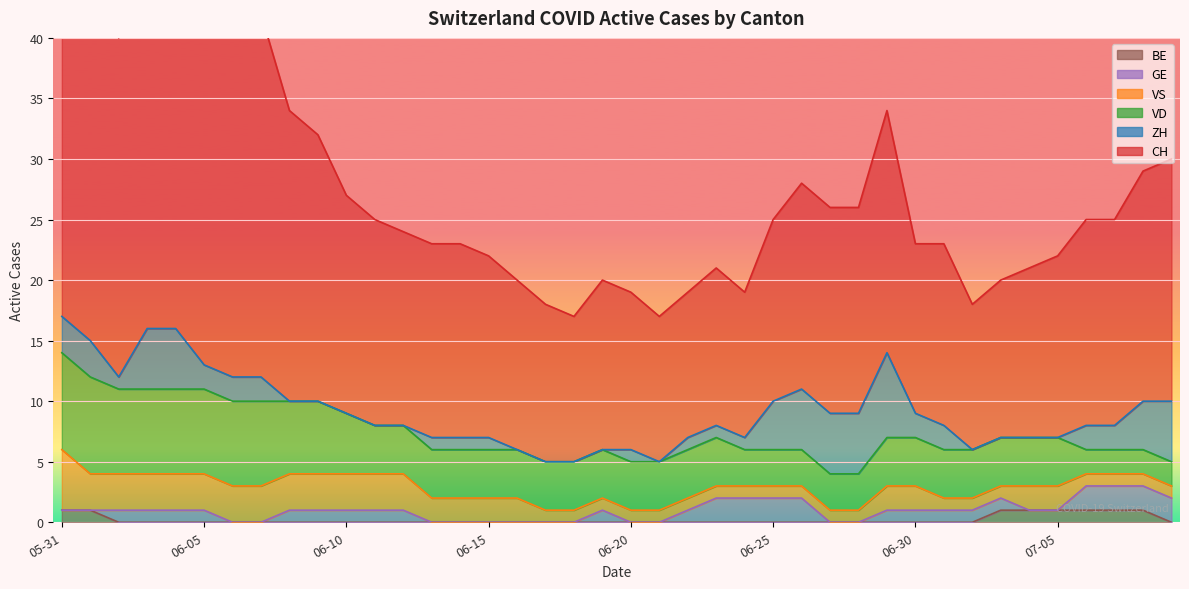

At which category is the sum across all series the highest?

2020-05-31